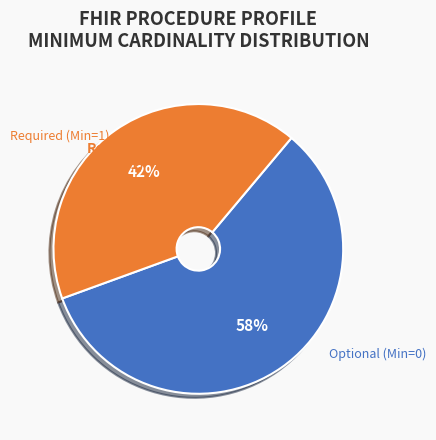

To the nearest percent, what is the average slice percentage?

50%